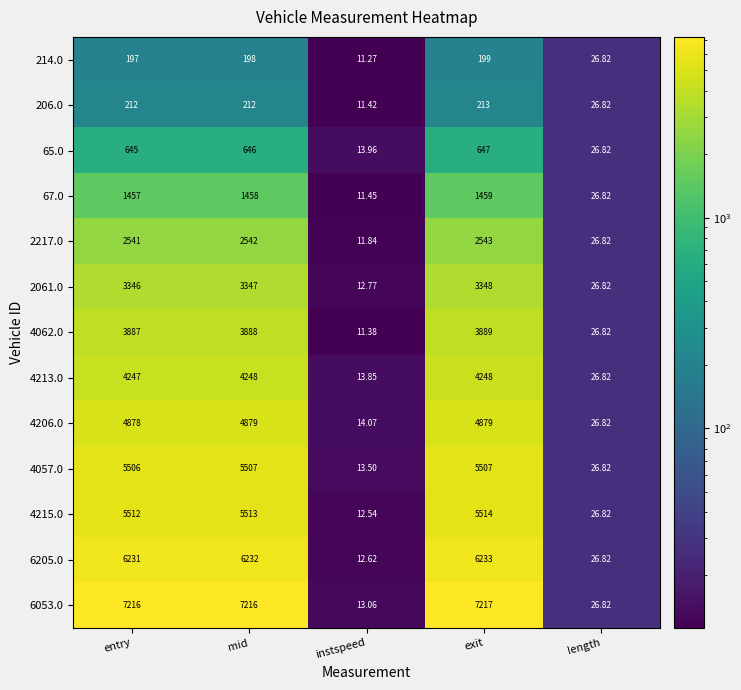

How many data points in 6053.0 are less than 7216?

2